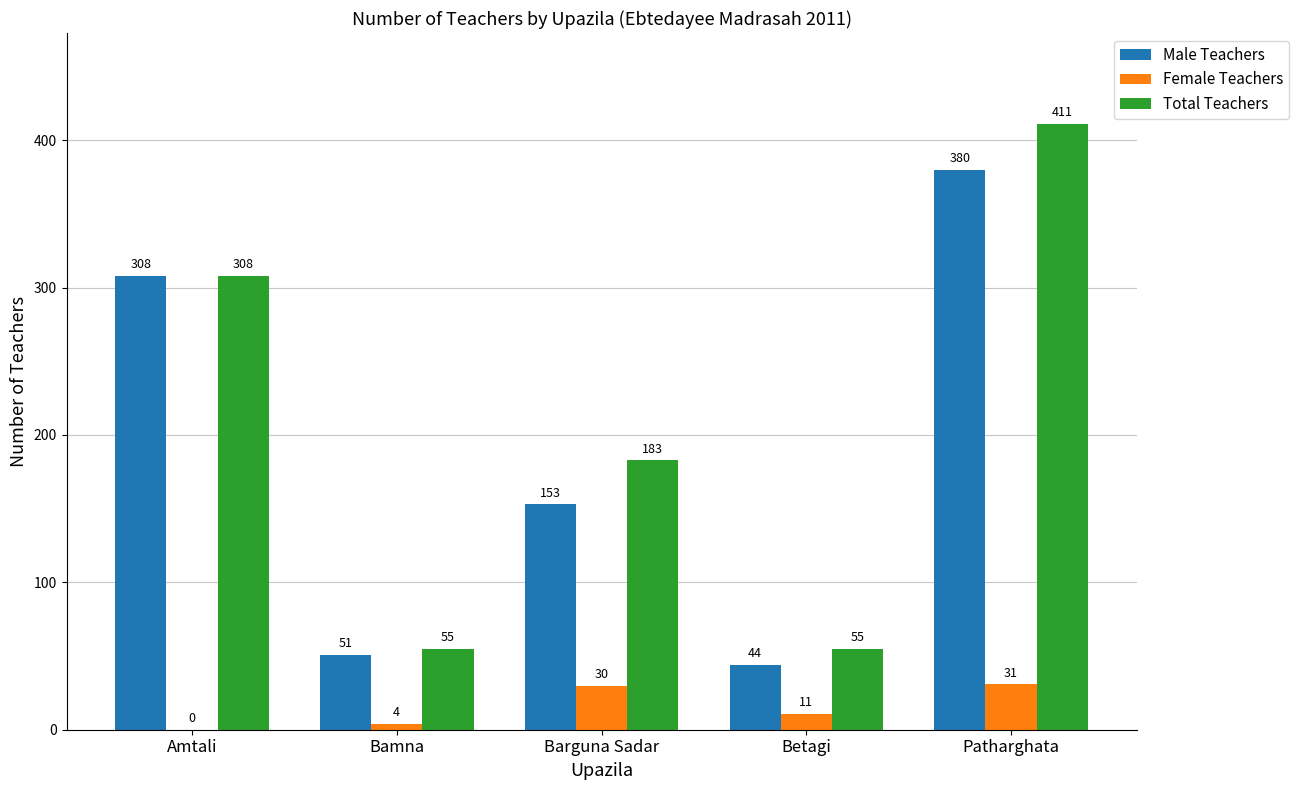

Reading left to right, transcribe all the data shown in this chart.

Male Teachers: Amtali=308	Bamna=51	Barguna Sadar=153	Betagi=44	Patharghata=380
Female Teachers: Amtali=0	Bamna=4	Barguna Sadar=30	Betagi=11	Patharghata=31
Total Teachers: Amtali=308	Bamna=55	Barguna Sadar=183	Betagi=55	Patharghata=411